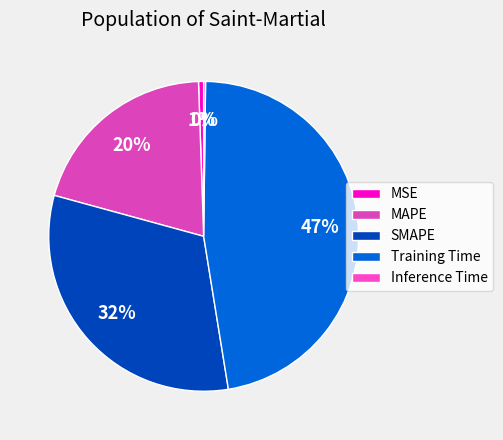

To the nearest percent, what is the average slice percentage?

20%